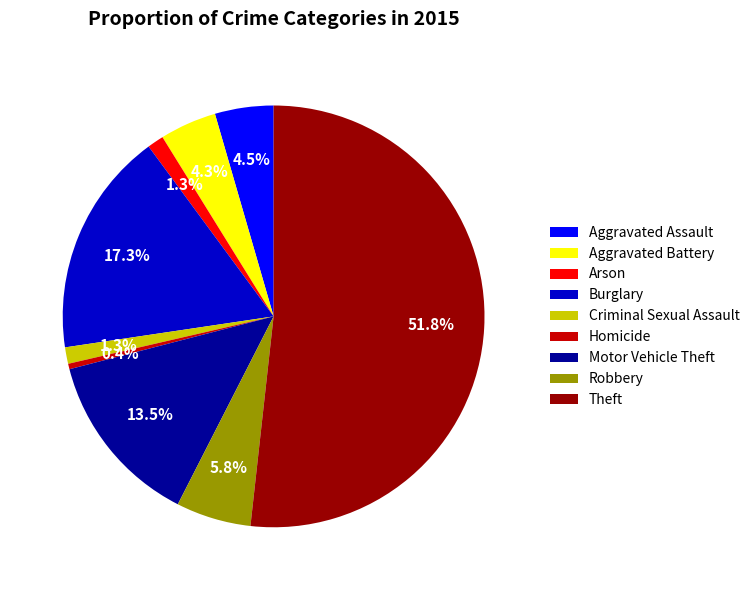

Which slice is the smallest?

Homicide